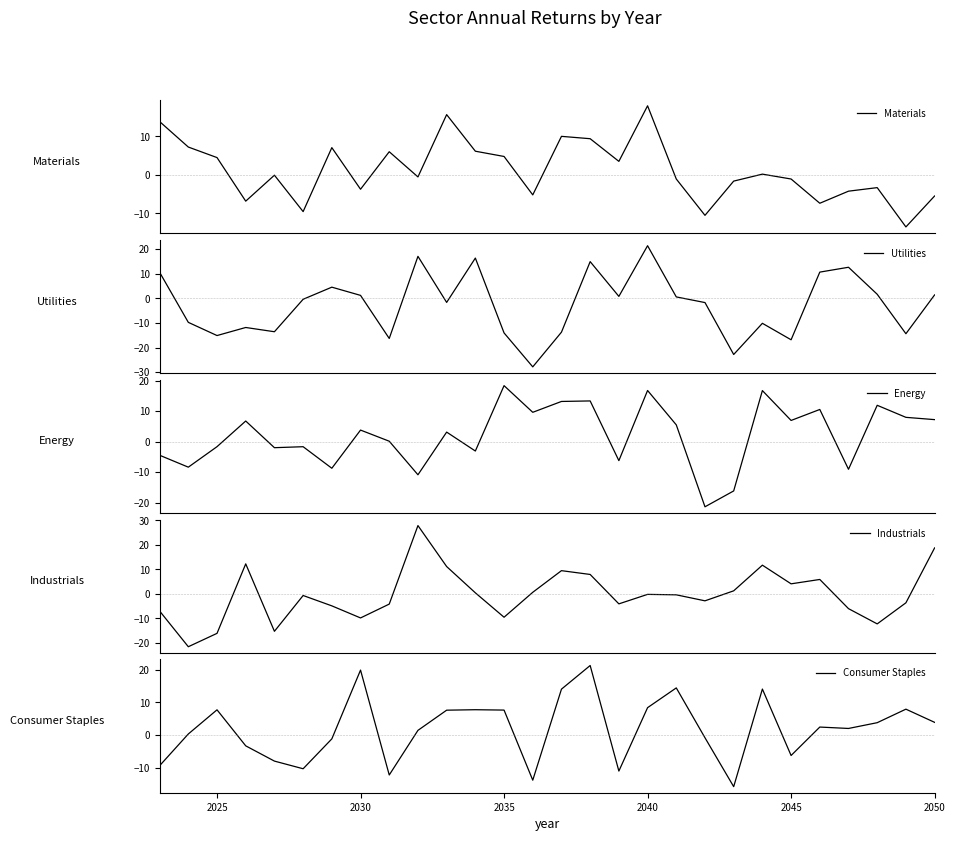

What is the highest value of the Utilities series?

21.3